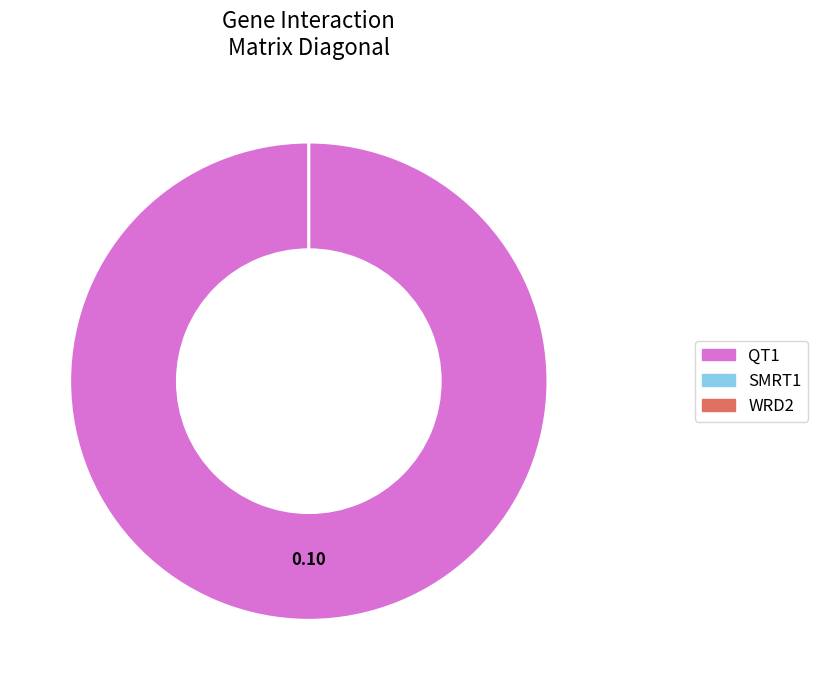

Combined, do WRD2 and SMRT1 account for over 50%?

No